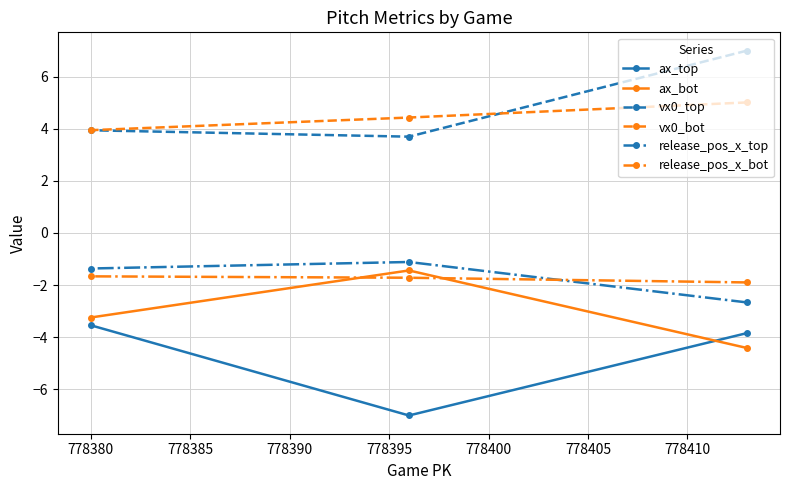

Reading right to left, extract all data points from this chart.

ax_top: -3.8	-7.0	-3.5
ax_bot: -4.4	-1.4	-3.2
vx0_top: 7.0	3.7	3.9
vx0_bot: 5.0	4.4	3.9
release_pos_x_top: -2.7	-1.1	-1.4
release_pos_x_bot: -1.9	-1.7	-1.7